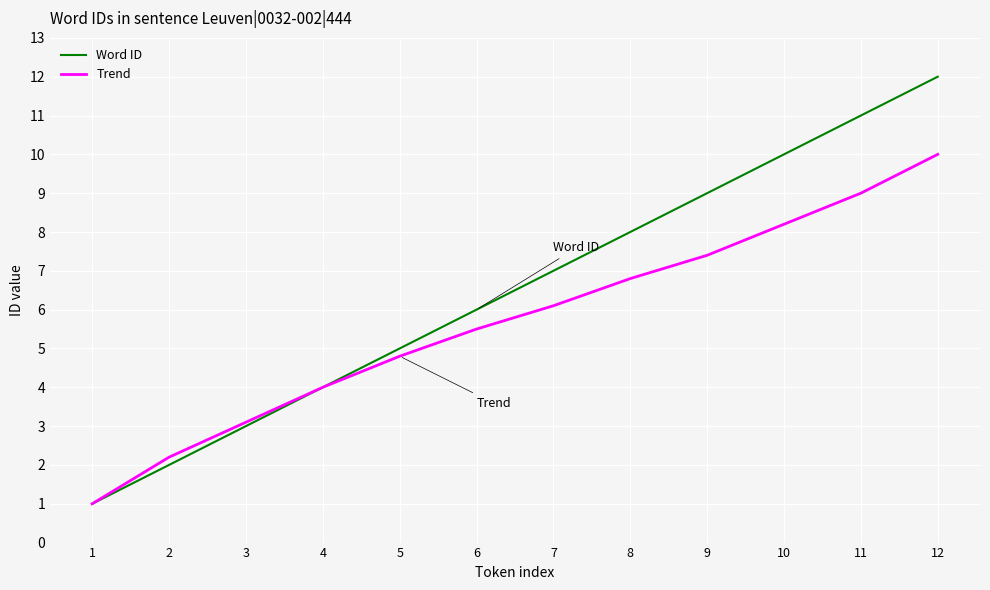

At which category is the sum across all series the highest?

12